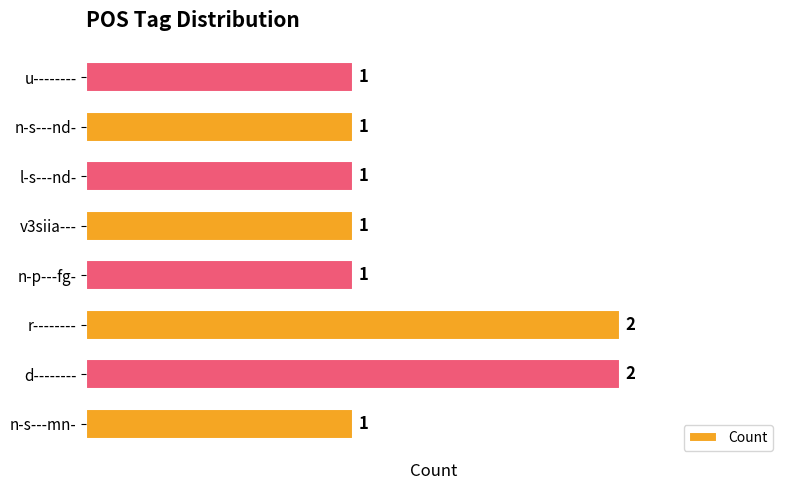

Does the chart contain any negative values?

No